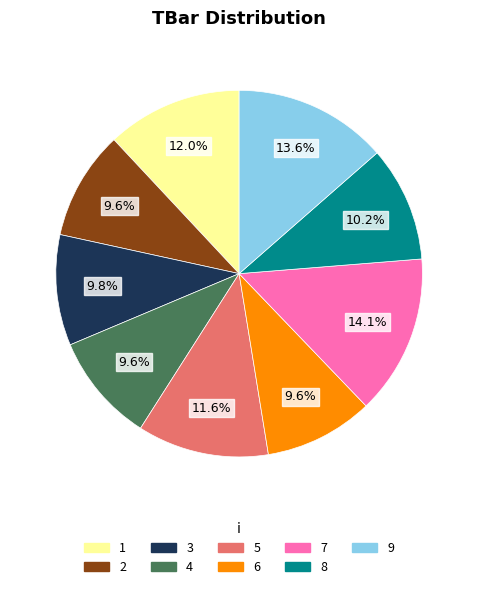

Combined, what portion of the pie is 7 and 5?

25.7%